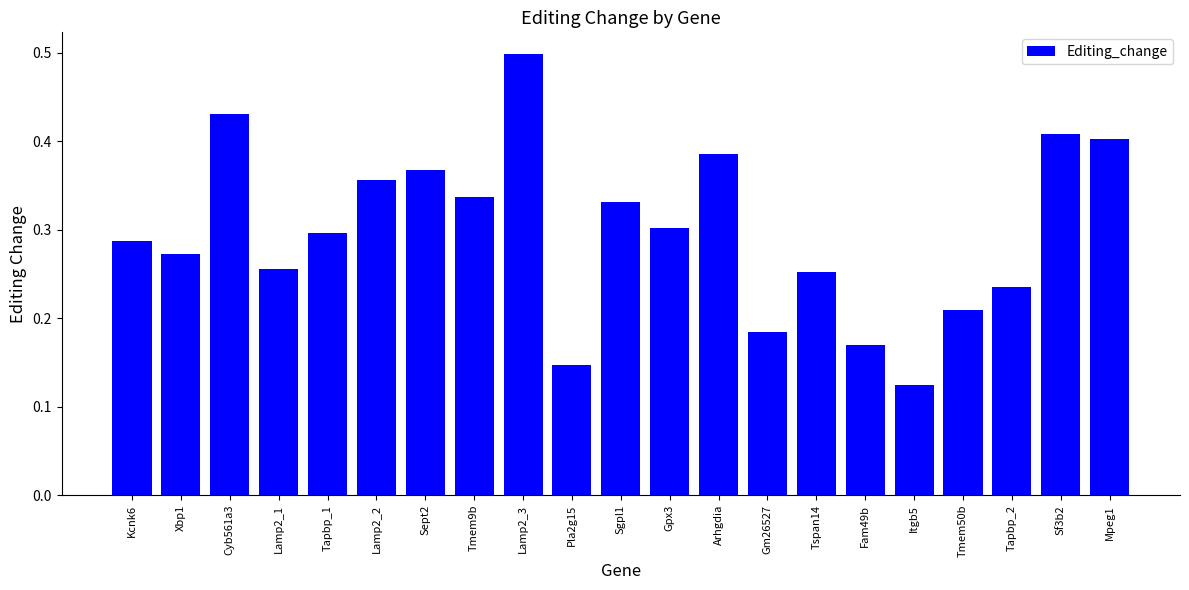

What is the label of the 4th bar from the right?

Tmem50b